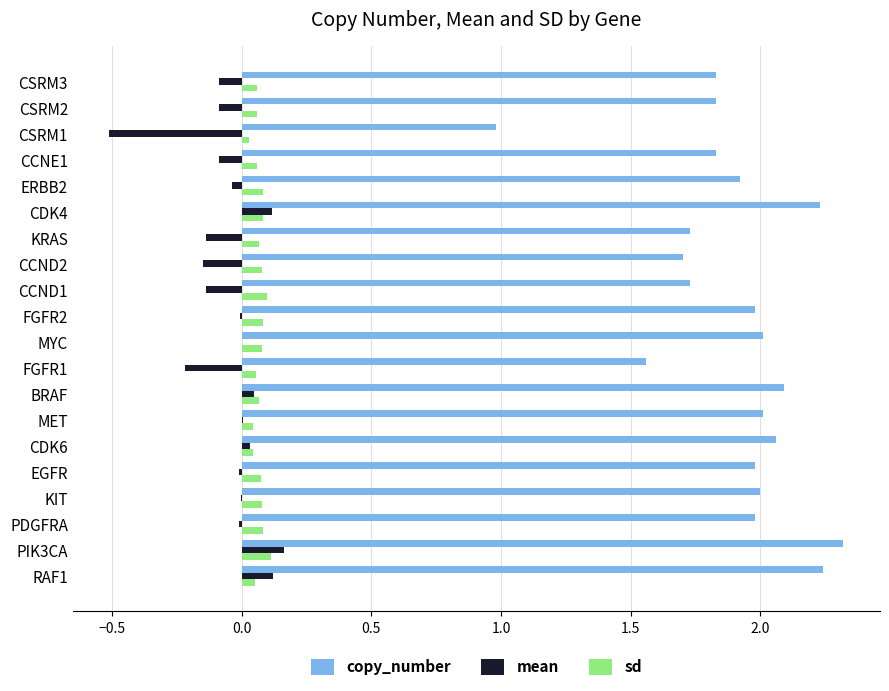

At which label does copy_number reach its peak?

PIK3CA